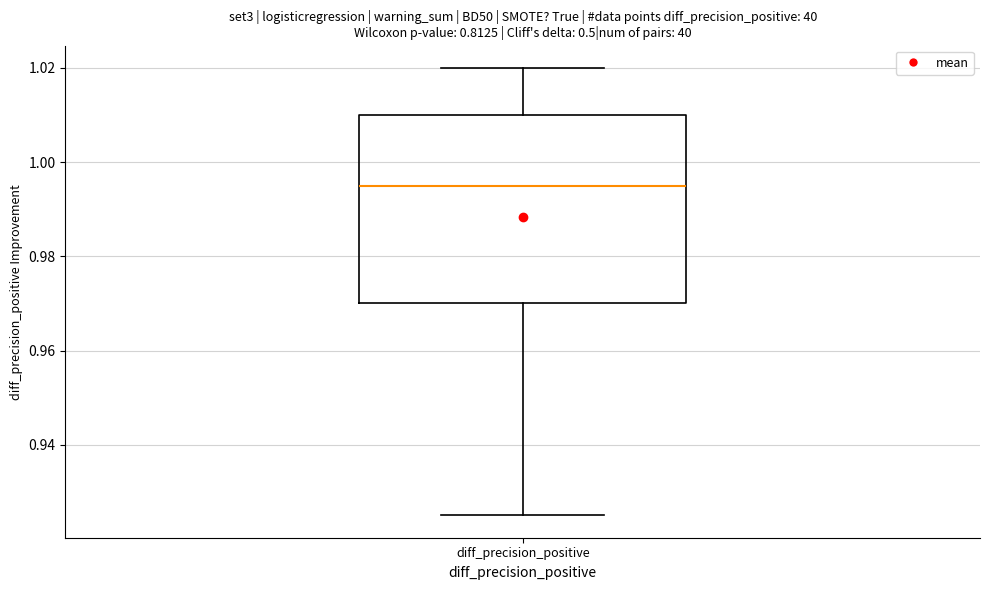

Transcribe this box plot: give where the median line is, the range the box spans, and where the two whiskers end, as read against the y-axis. The values are not printed on the chart, so give them approximately, as read against the axis.

median 0.996, box 0.970 to 1.010, whiskers 0.926 to 1.020